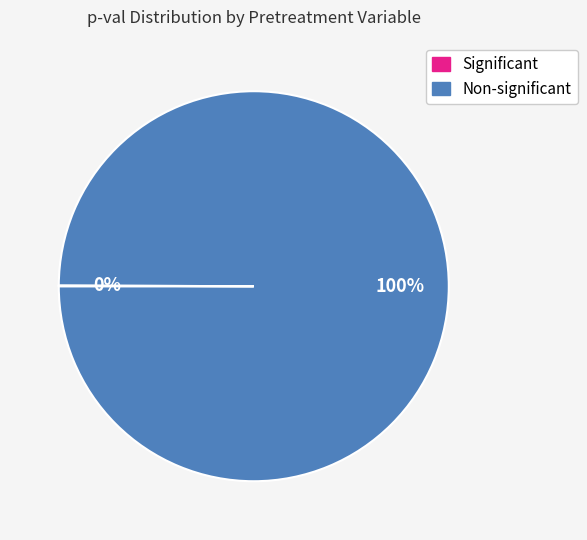

To the nearest percent, what is the average slice percentage?

50%